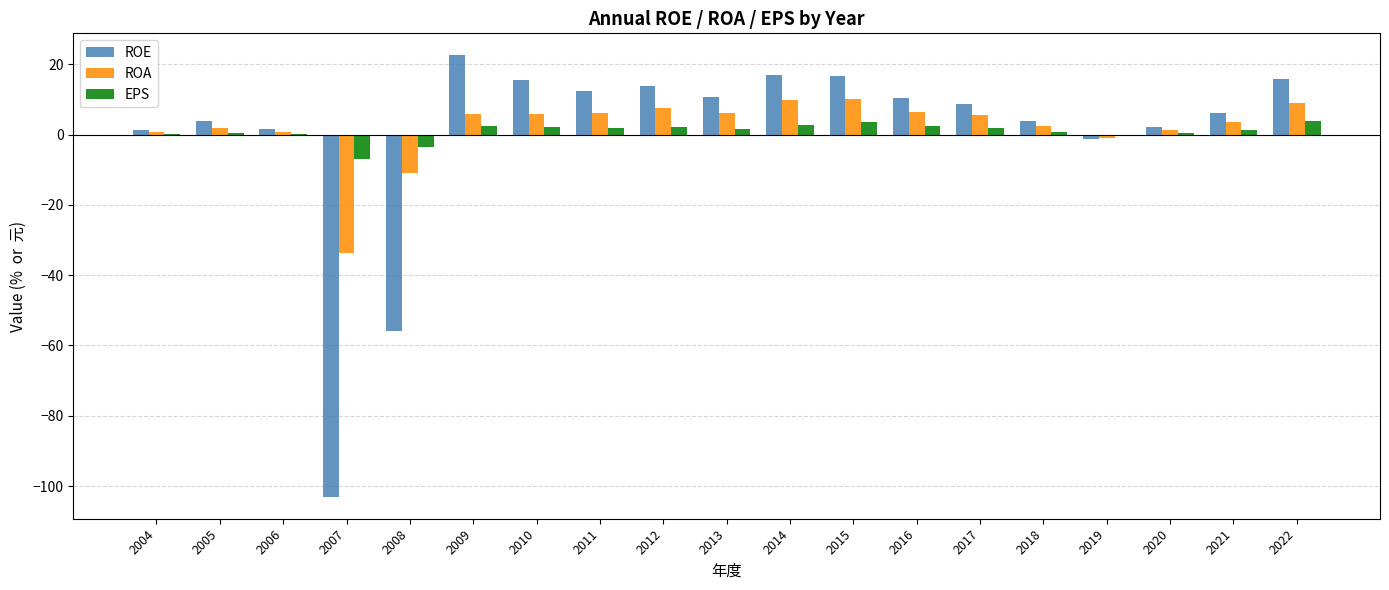

Does the chart contain stacked bars?

No